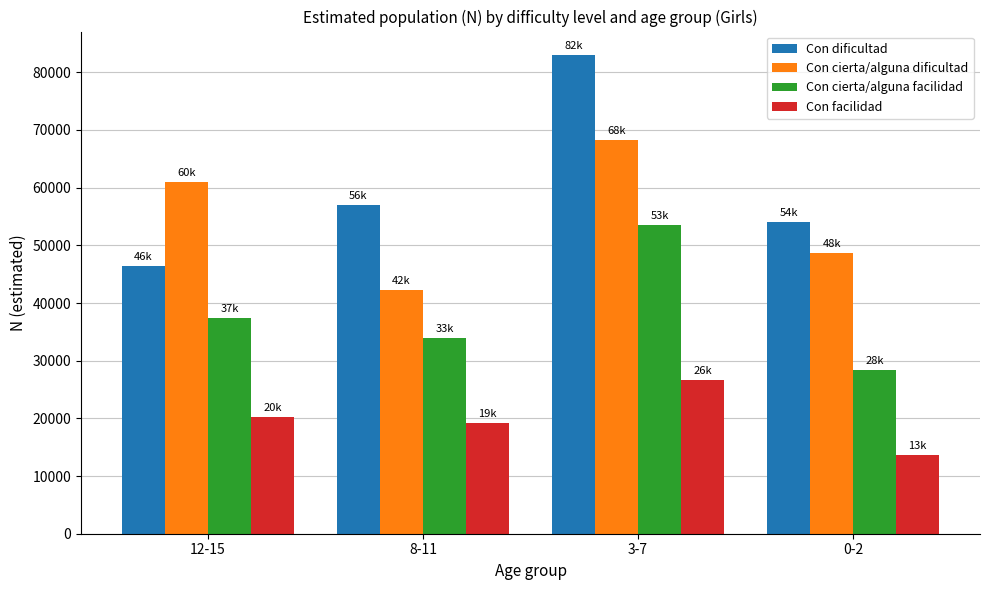

At which label is Con cierta/alguna dificultad closest to 55289?

12-15